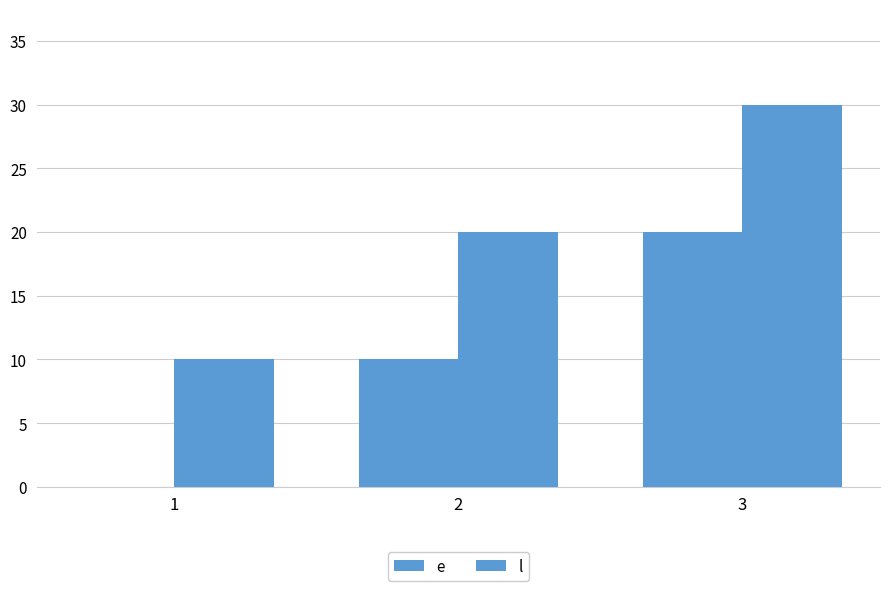

How many groups of bars are there?

3